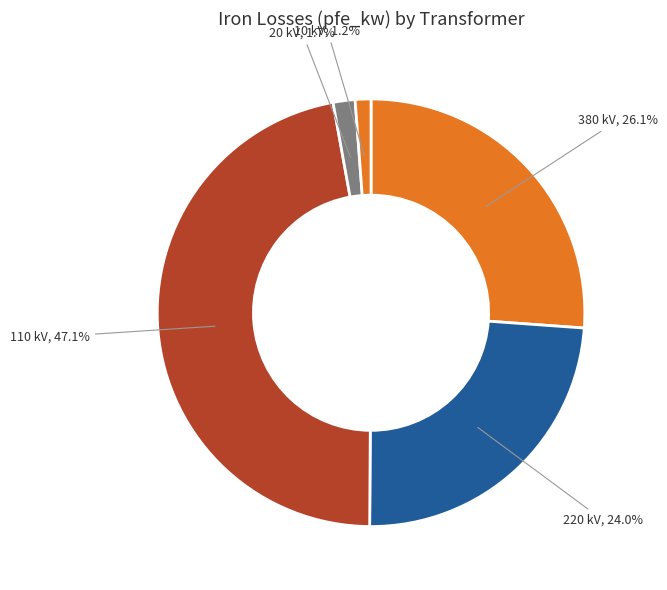

How many segments does this pie chart have?

5